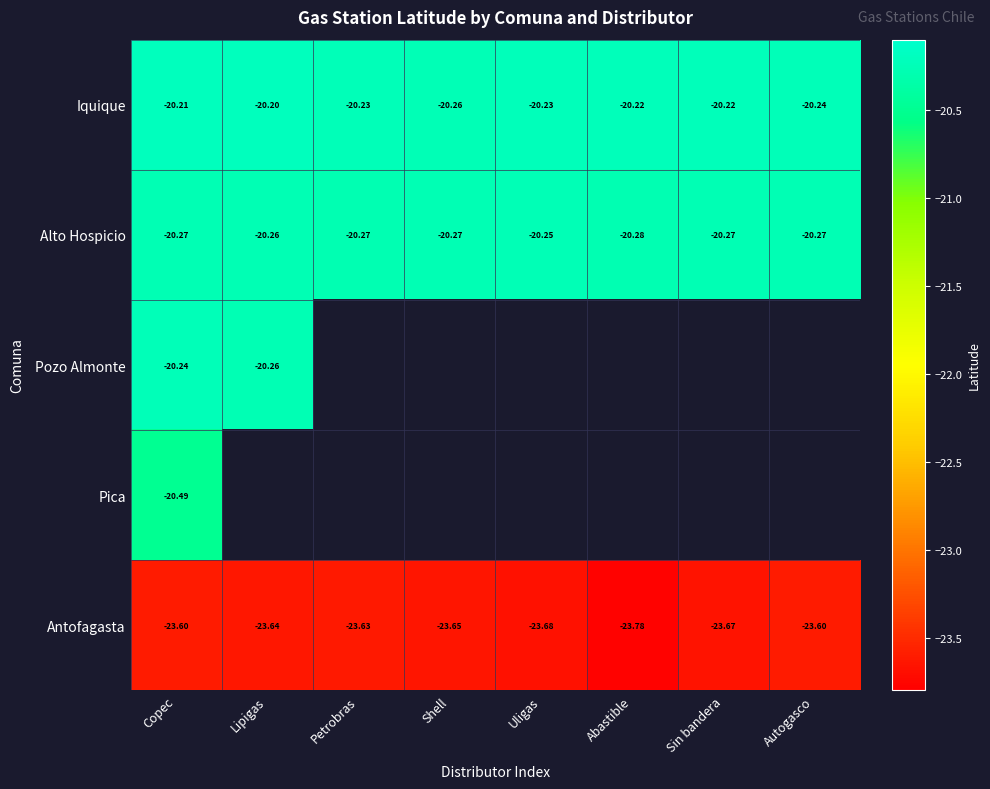

At which label does Iquique reach its peak?

Lipigas